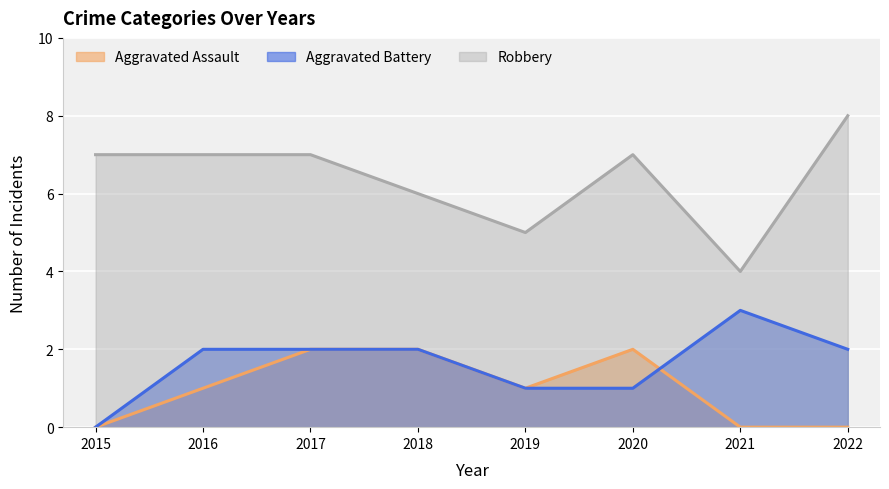

How many positive values does the Aggravated Assault series have?

5